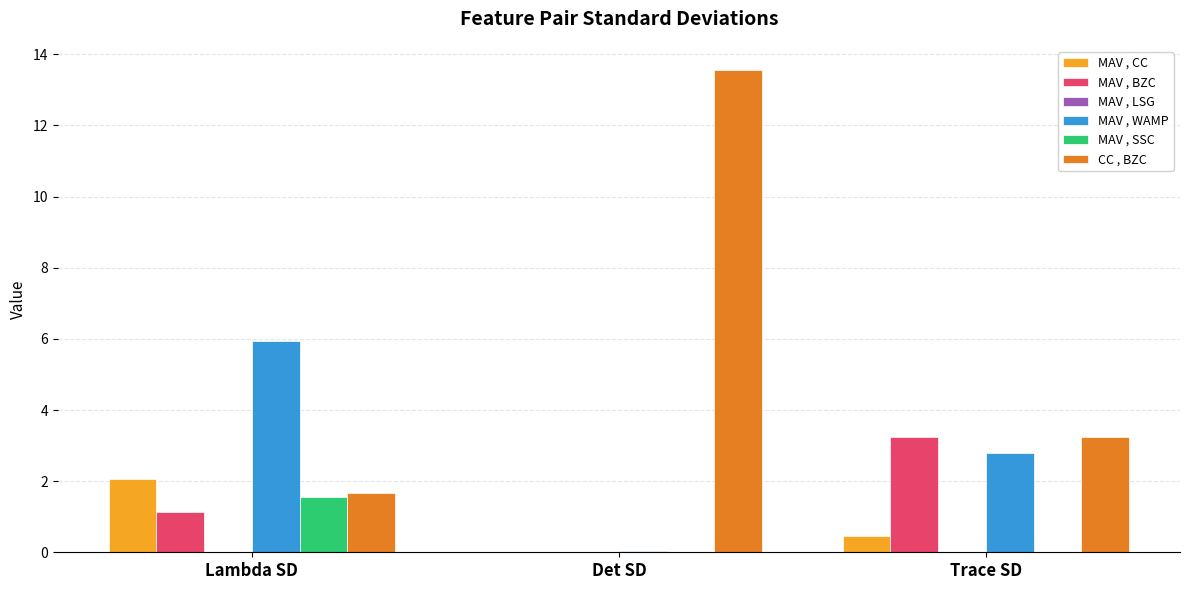

At which label does CC , BZC first exceed 3?

Det SD